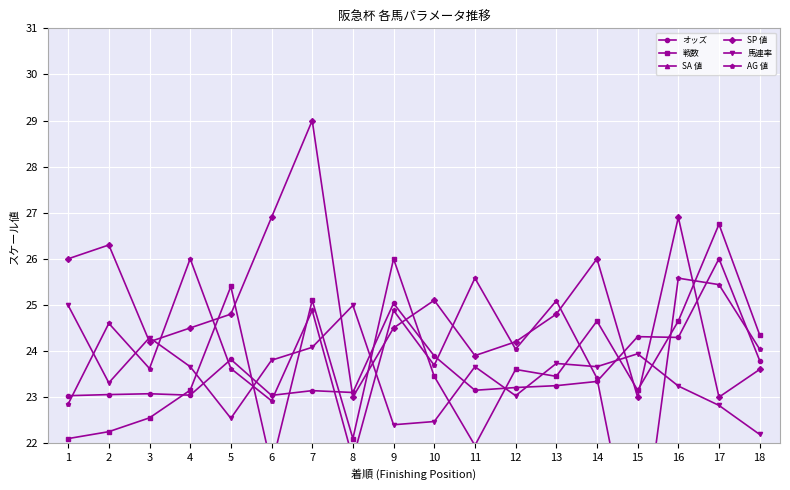

Between which two adjacent categories do 戦数 and 馬連率 first intersect?

4 and 5